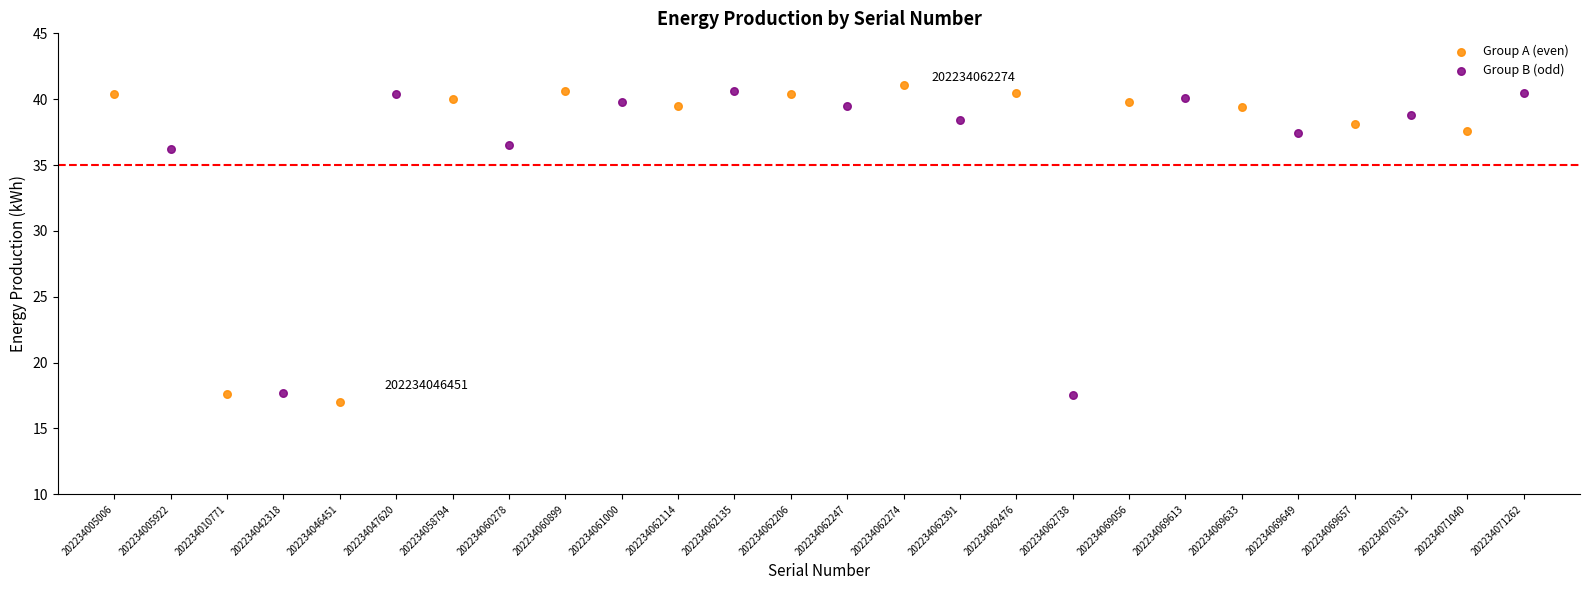

What are all the series names shown in the legend?

Group A (even), Group B (odd)